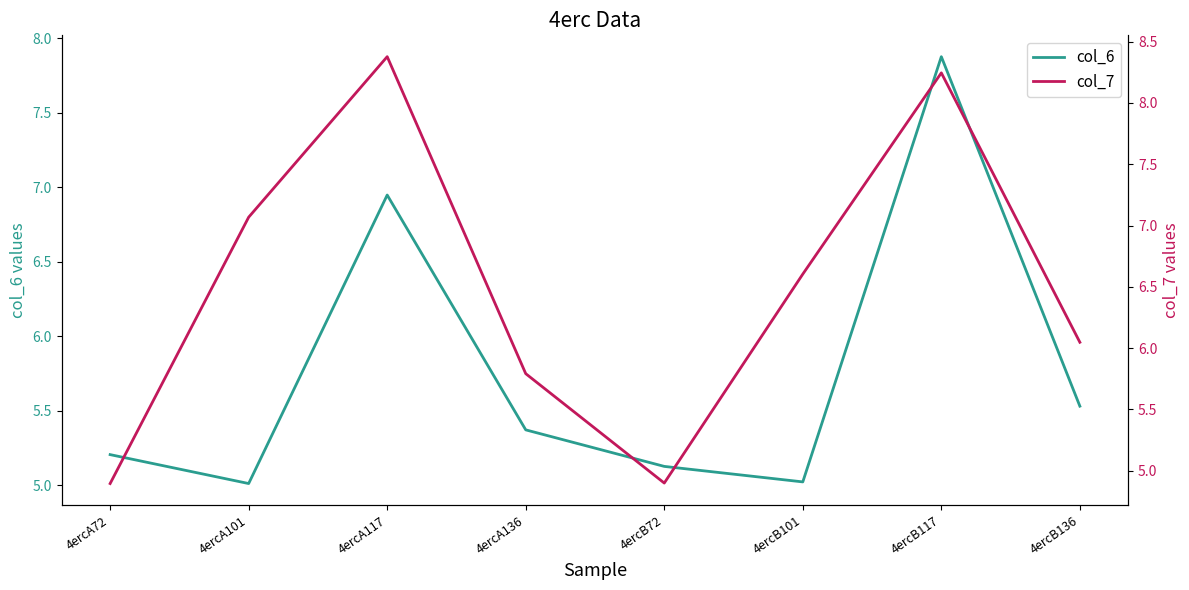

True or false: col_6 and col_7 intersect in this chart.

True